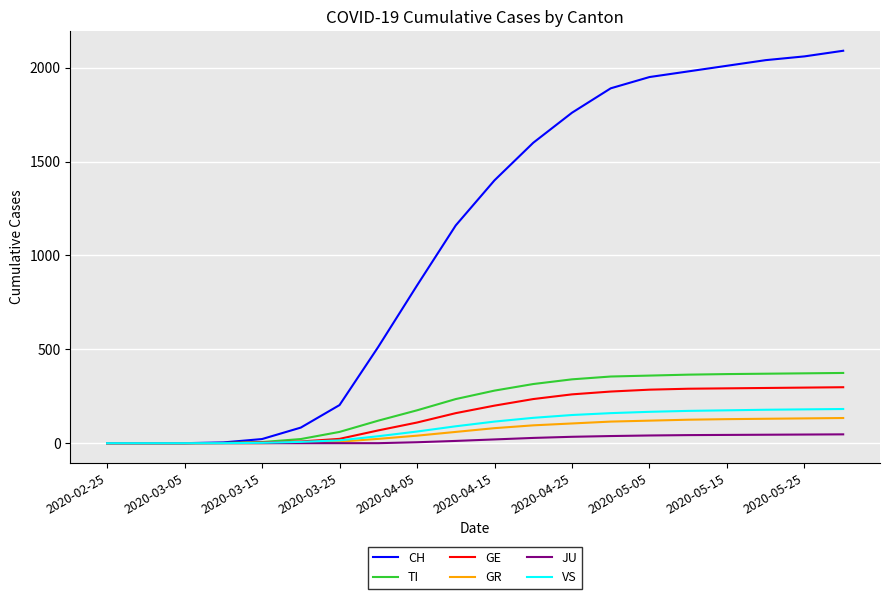

Which series has the widest spread of values?

CH